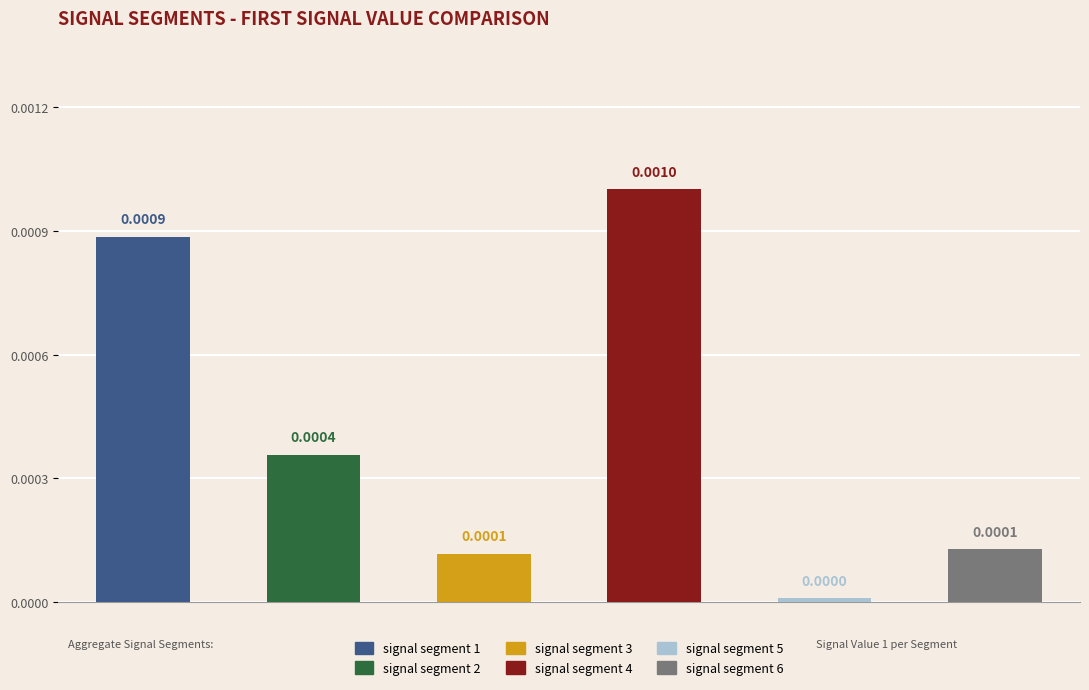

List the labels in order of value, largest first.

signal segment 4, signal segment 1, signal segment 2, signal segment 6, signal segment 3, signal segment 5